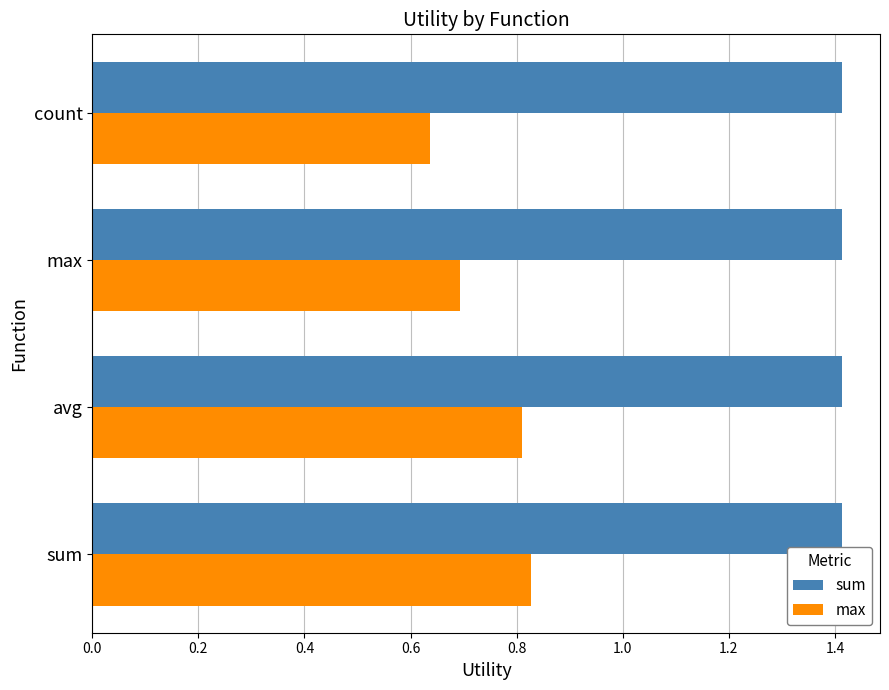

Rank the series by their average value, from highest to lowest.

sum, max